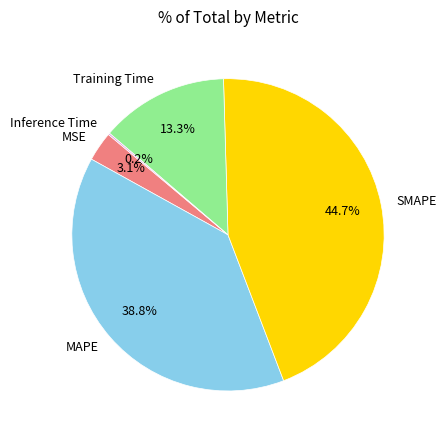

What percentage is NOT represented by MSE?

96.9%